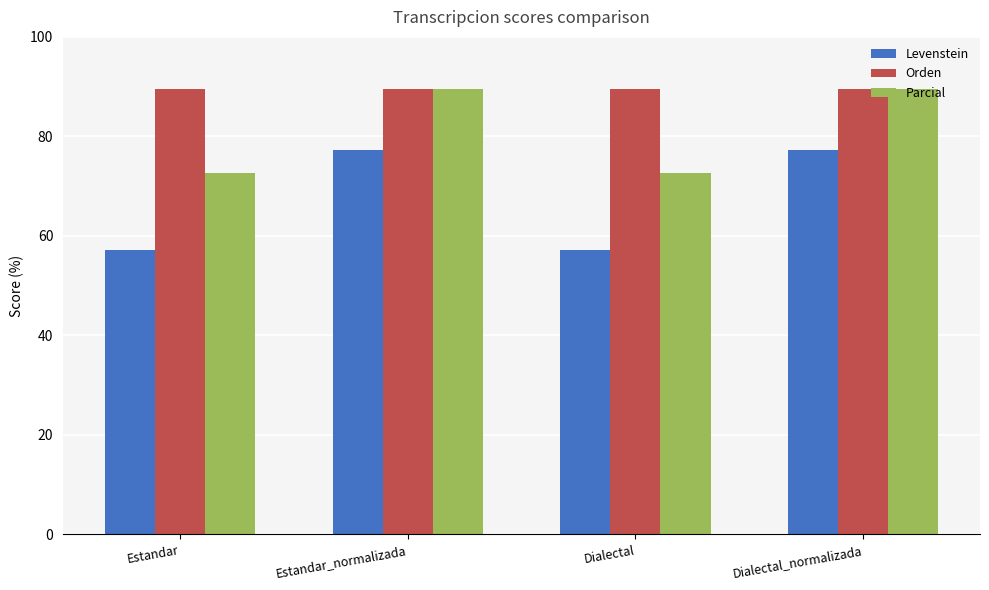

What is the spread (max minus min) of values at Dialectal_normalizada?

12.2